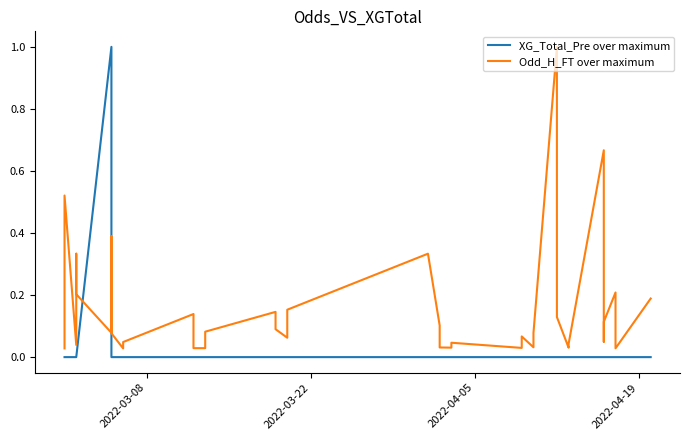

True or false: Odd_H_FT over maximum and XG_Total_Pre over maximum cross at least once.

True